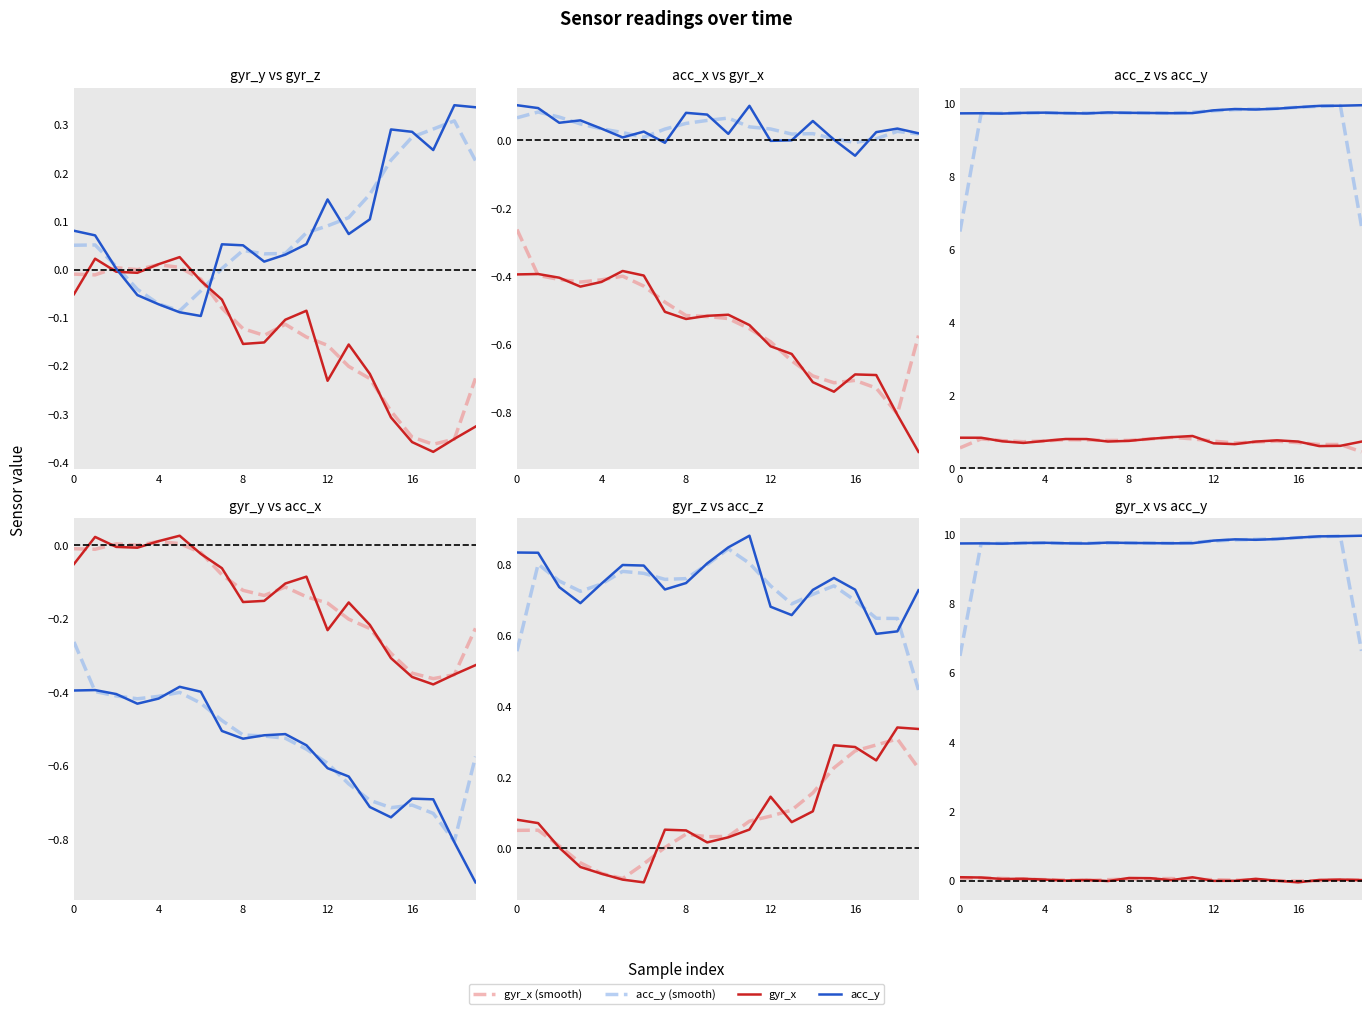

Where is the first local minimum for acc_x?

12